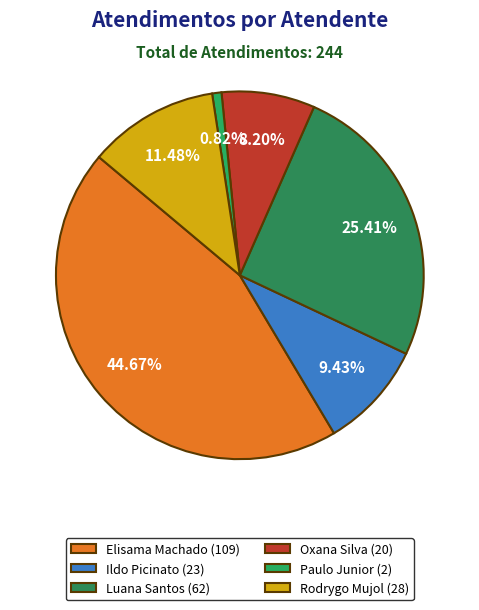

How many segments does this pie chart have?

6